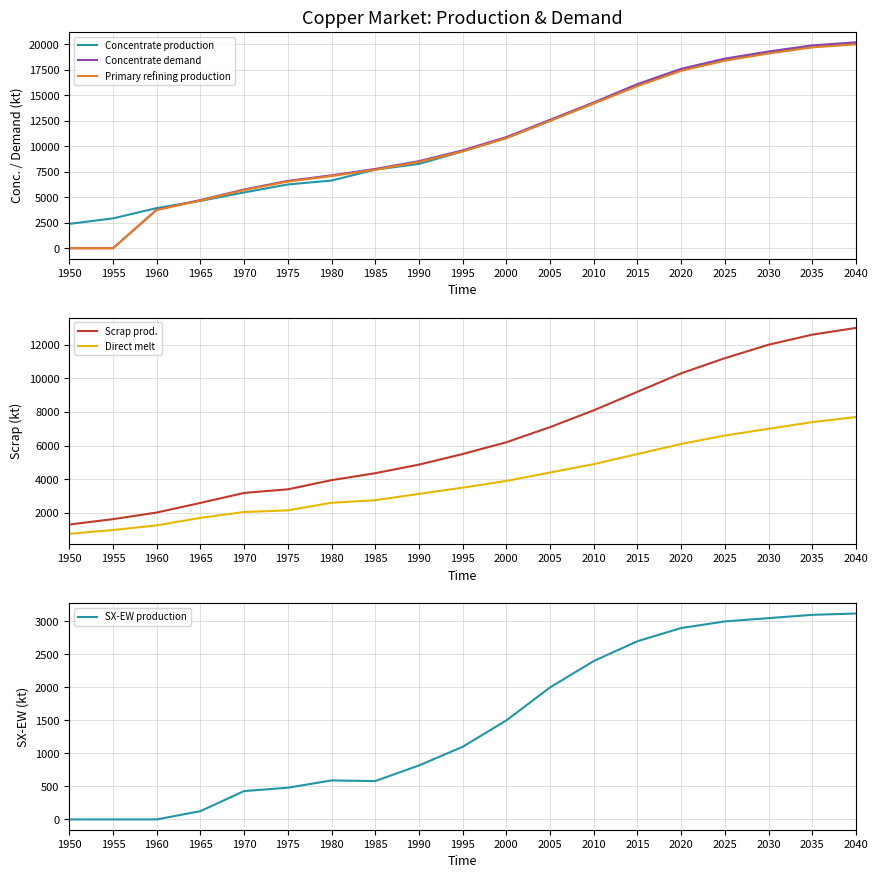

What is the difference between the second highest and second lowest values in the Concentrate production series?

16873.8